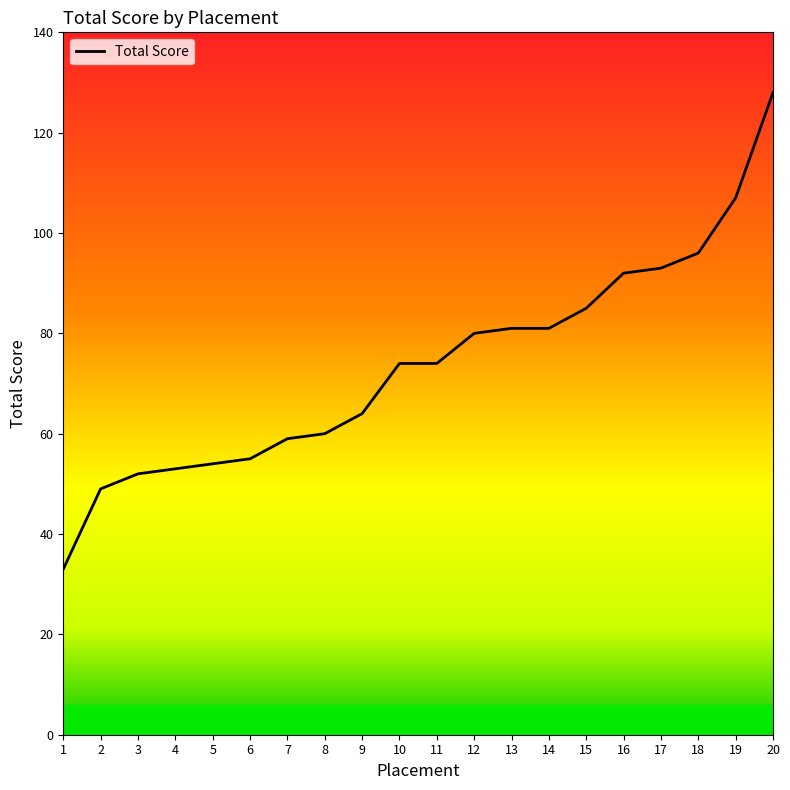

How many lines are shown in the chart?

1